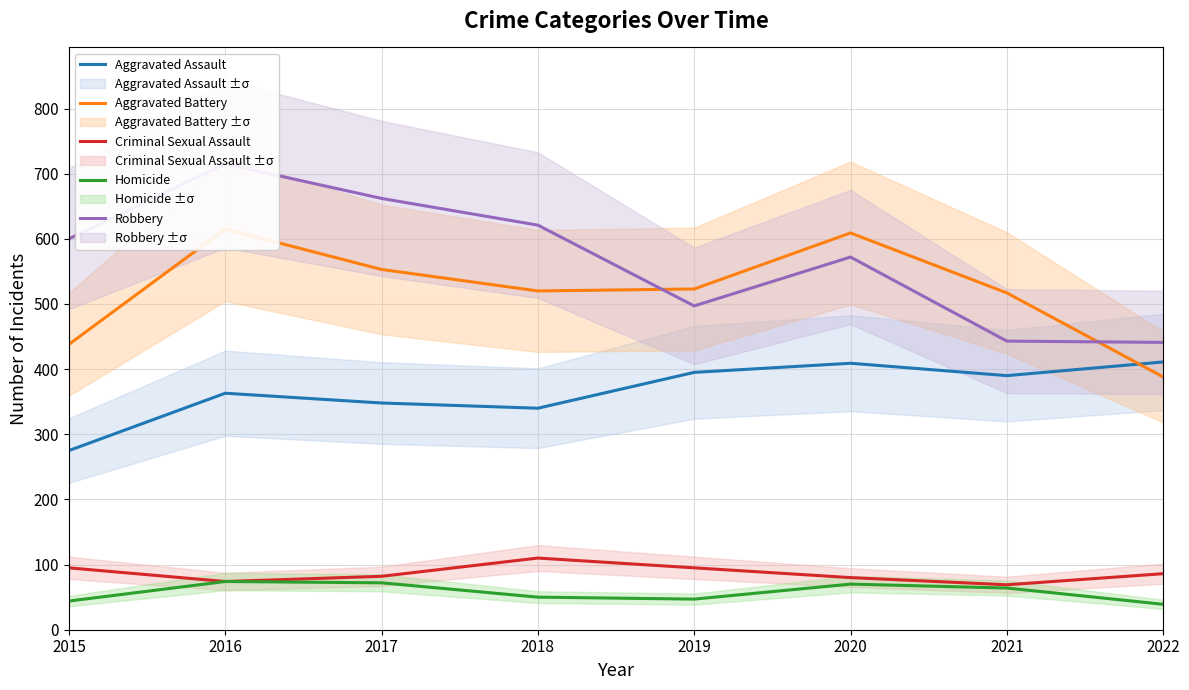

What is the greatest value displayed?

715